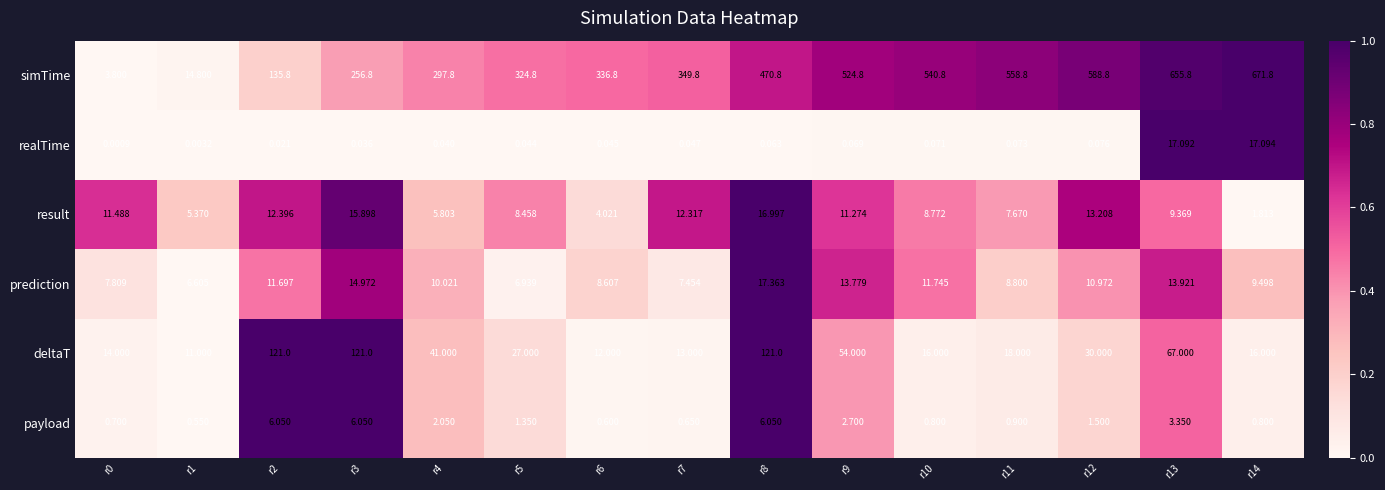

At how many categories does at least one series exceed 0?

15